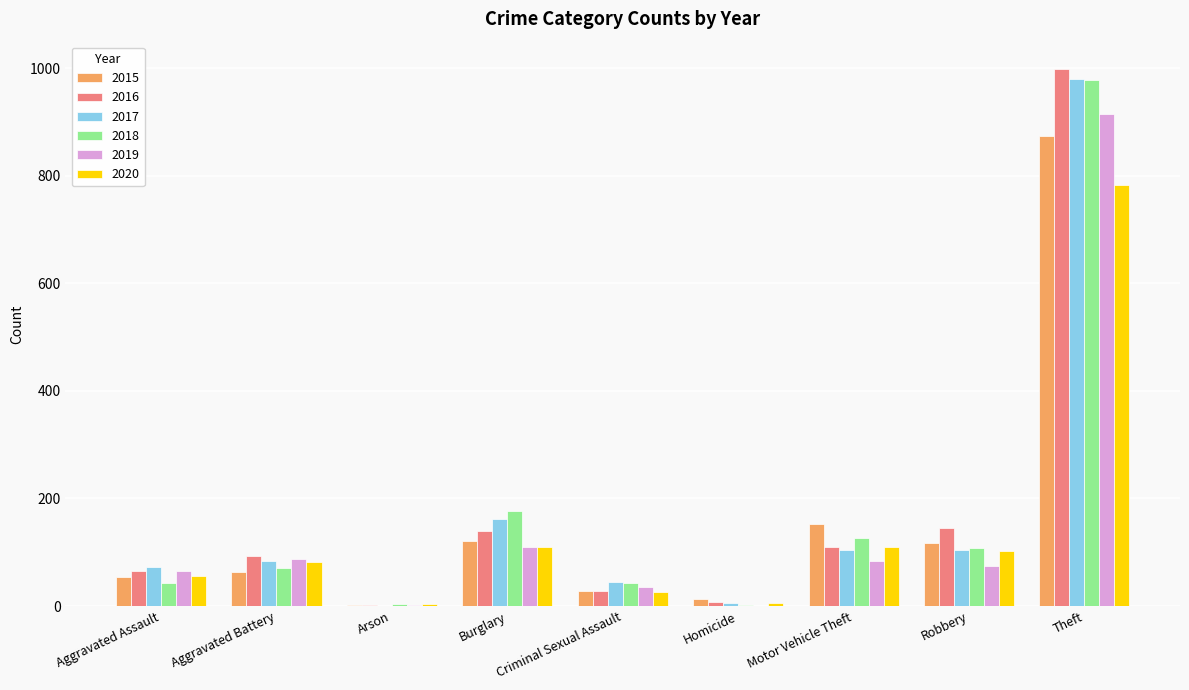

How many categories are shown in the chart?

9